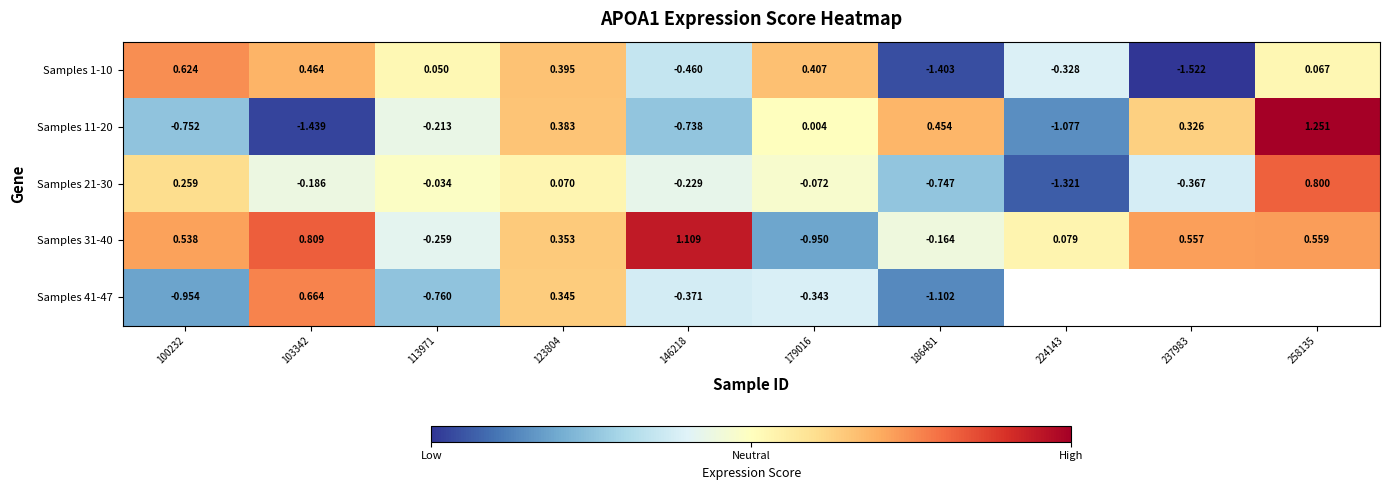

How many data points does each series have?

10